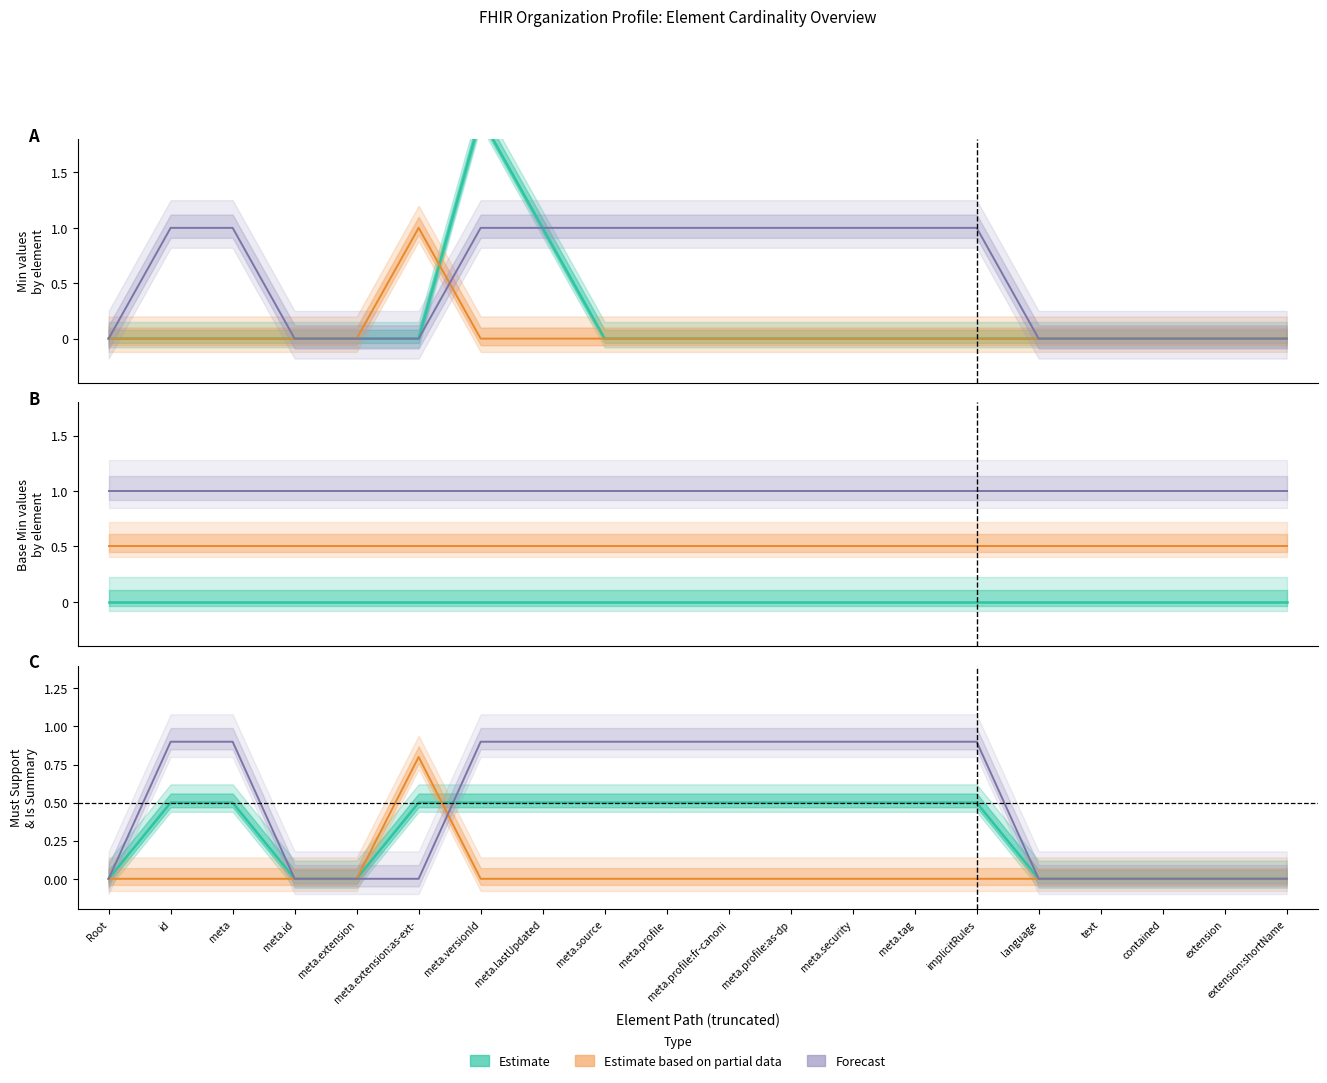

True or false: Min and Base Min cross at least once.

False